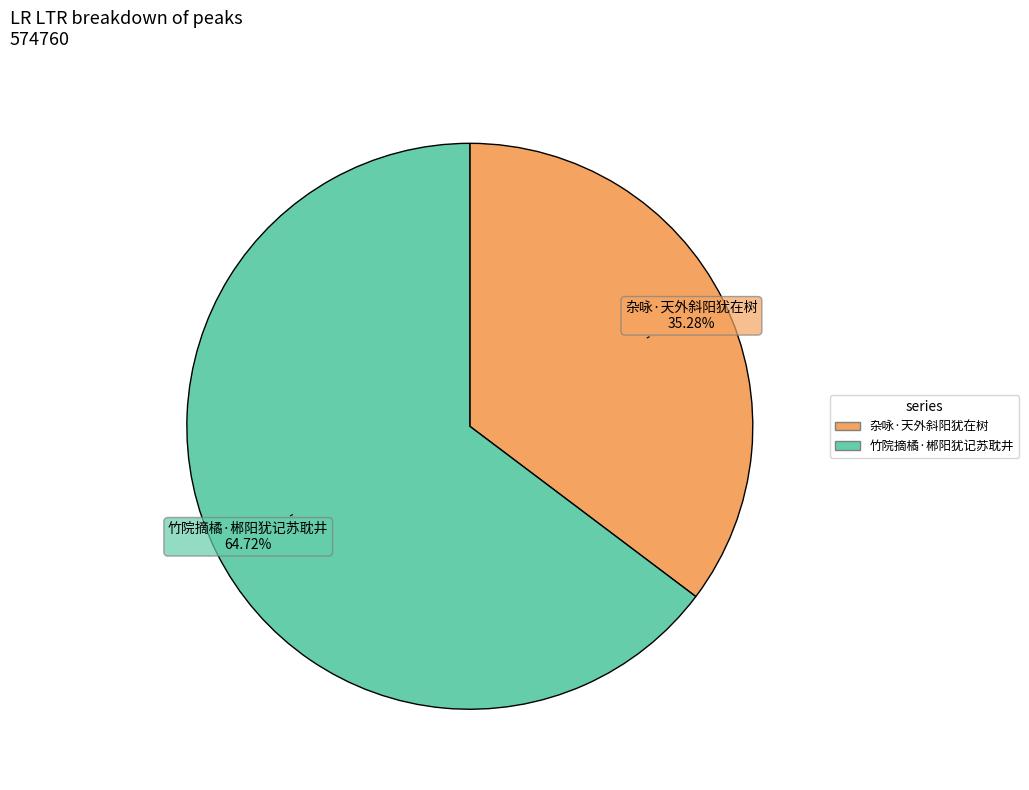

Rank the categories by value from lowest to highest.

杂咏·天外斜阳犹在树, 竹院摘橘·郴阳犹记苏耽井